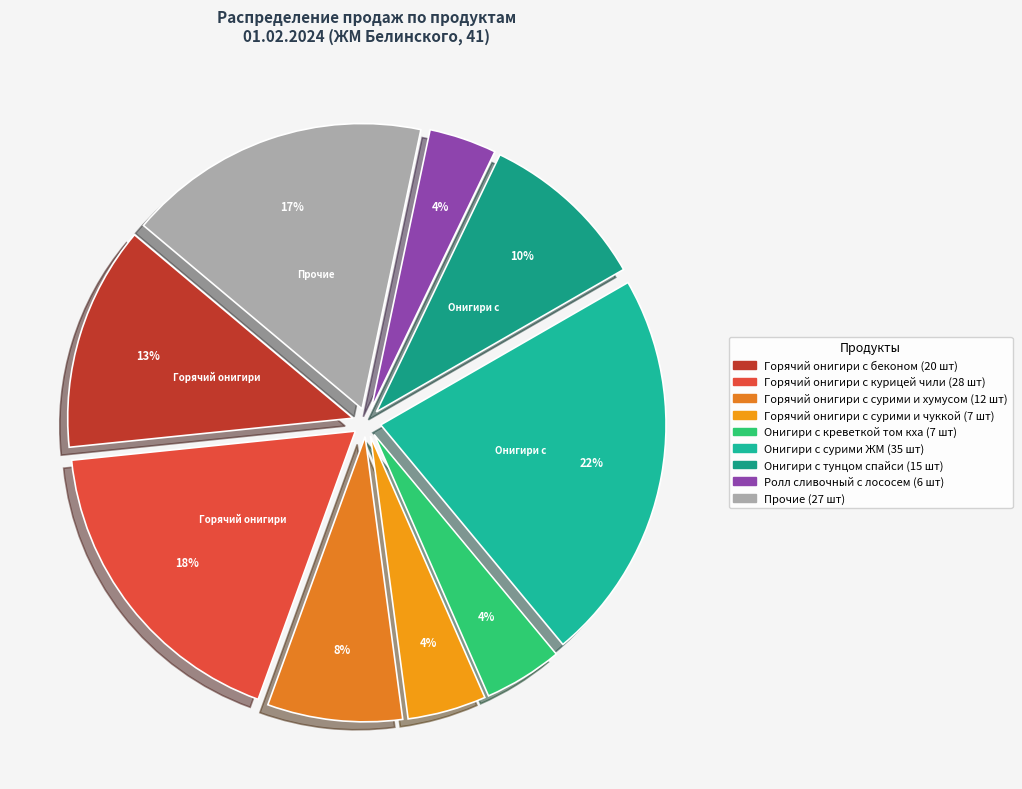

How many segments does this pie chart have?

9